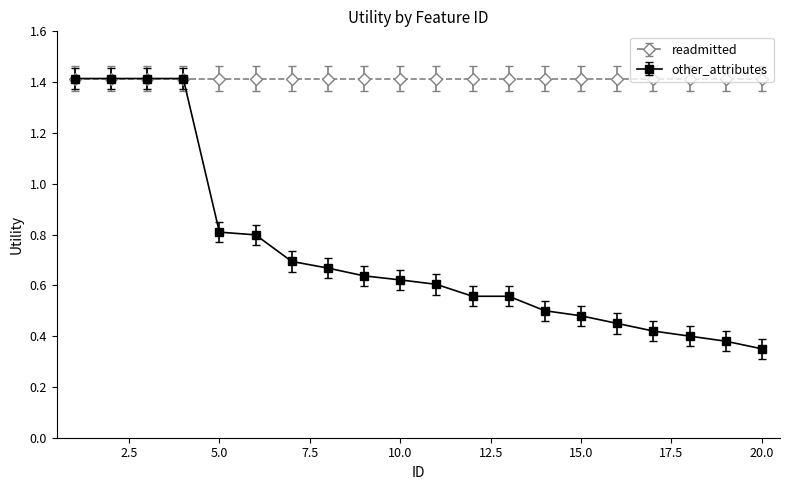

Which series has the largest range (max minus min)?

other_attributes